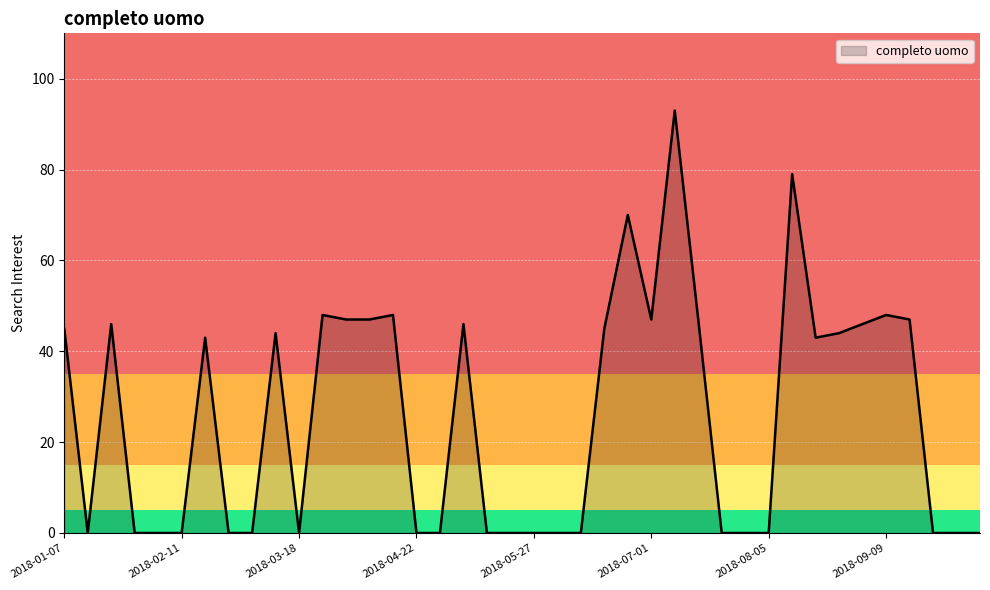

What is the greatest value displayed?

93